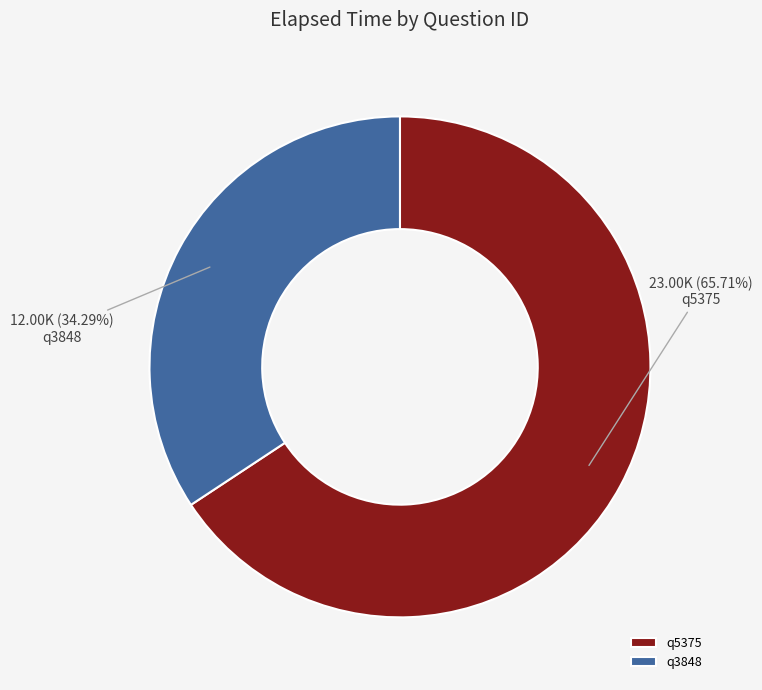

What percentage is NOT represented by q3848?

65.7%